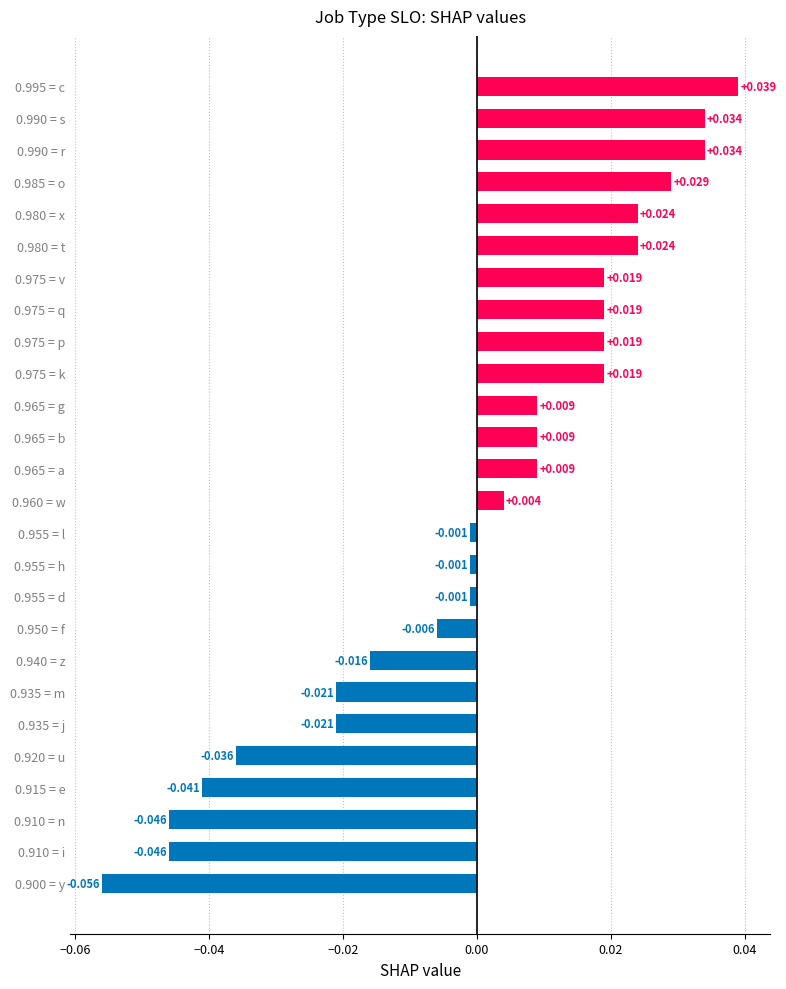

Which label corresponds to the largest value in the chart?

0.995 = c